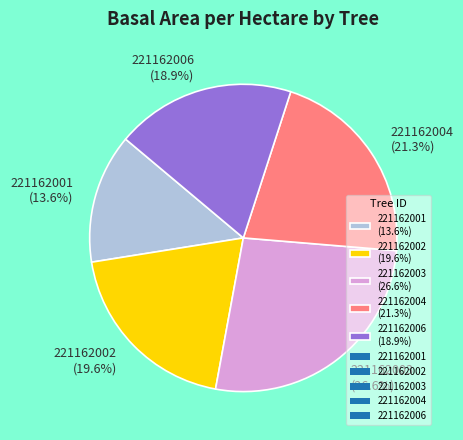

What percentage is the 221162006 slice, to the nearest percent?

19%